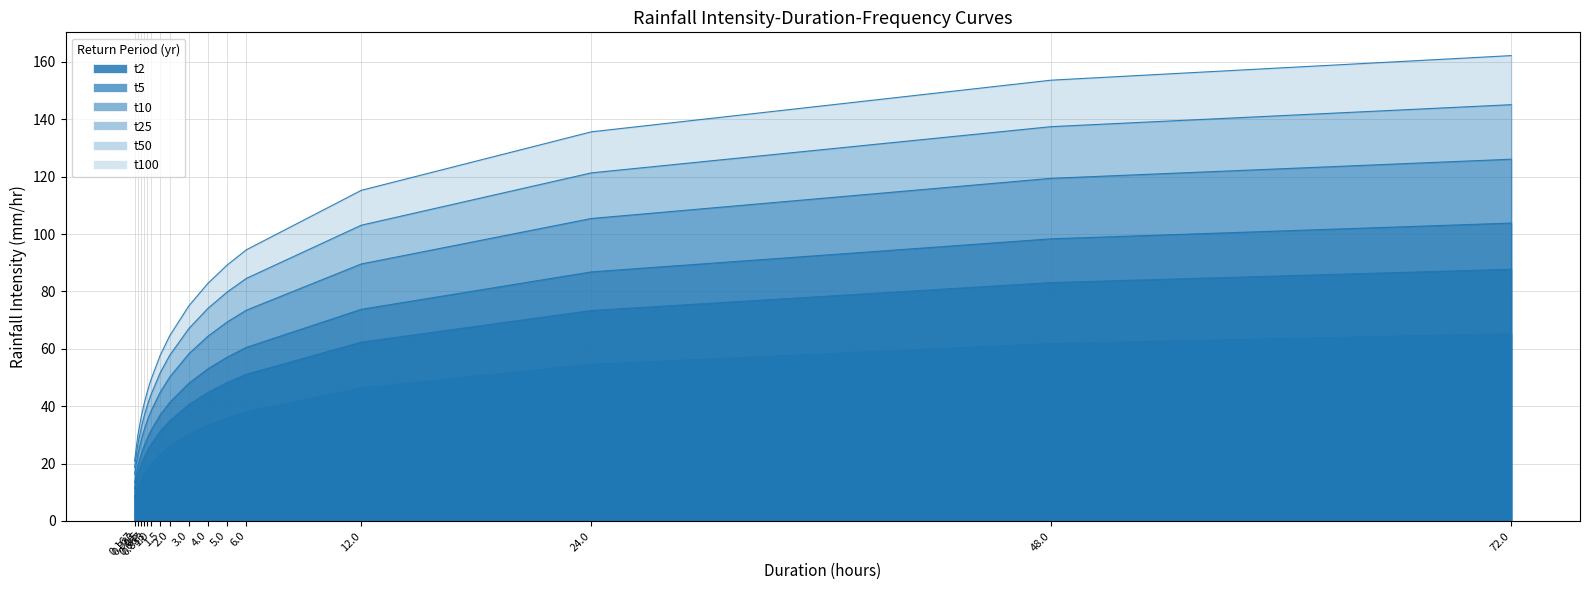

True or false: t2 and t50 intersect in this chart.

False